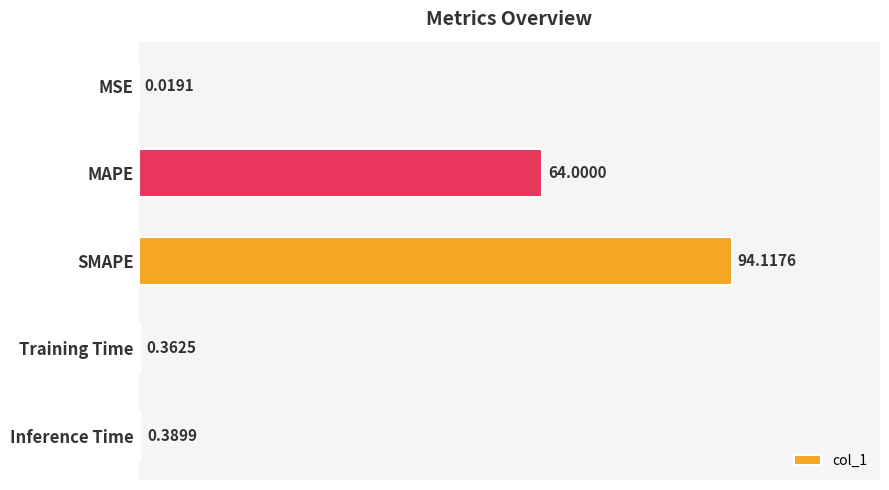

At which category does the chart reach its peak across all series?

SMAPE